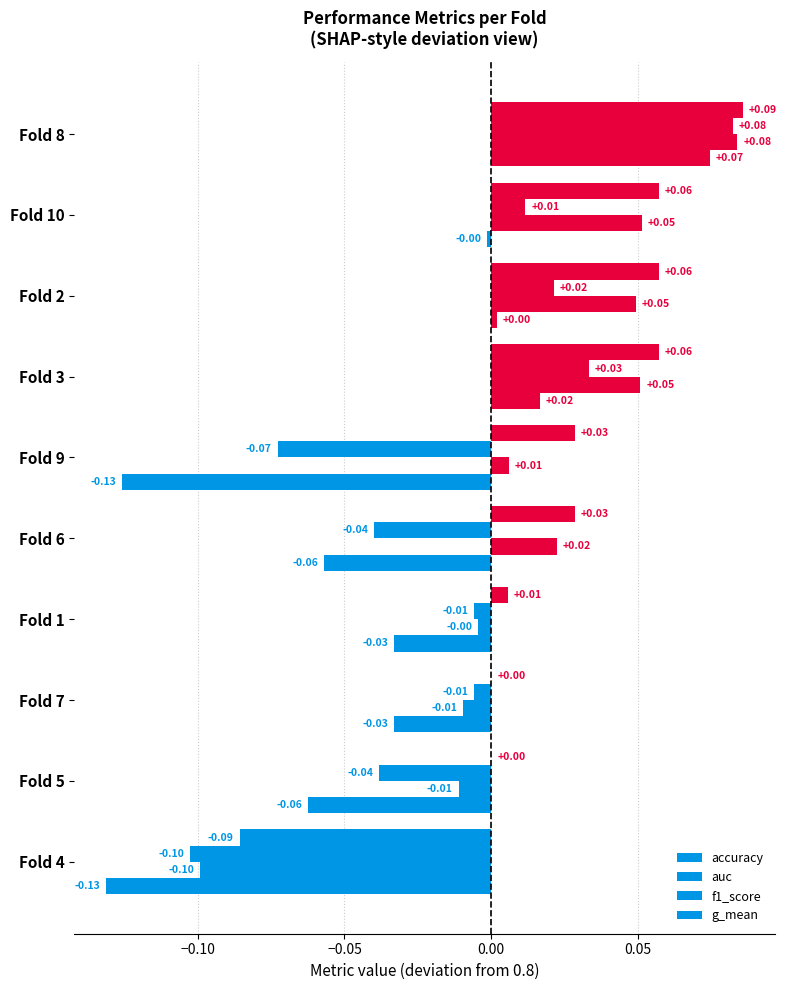

What is the difference between the maximum and minimum values in the g_mean series?

0.2